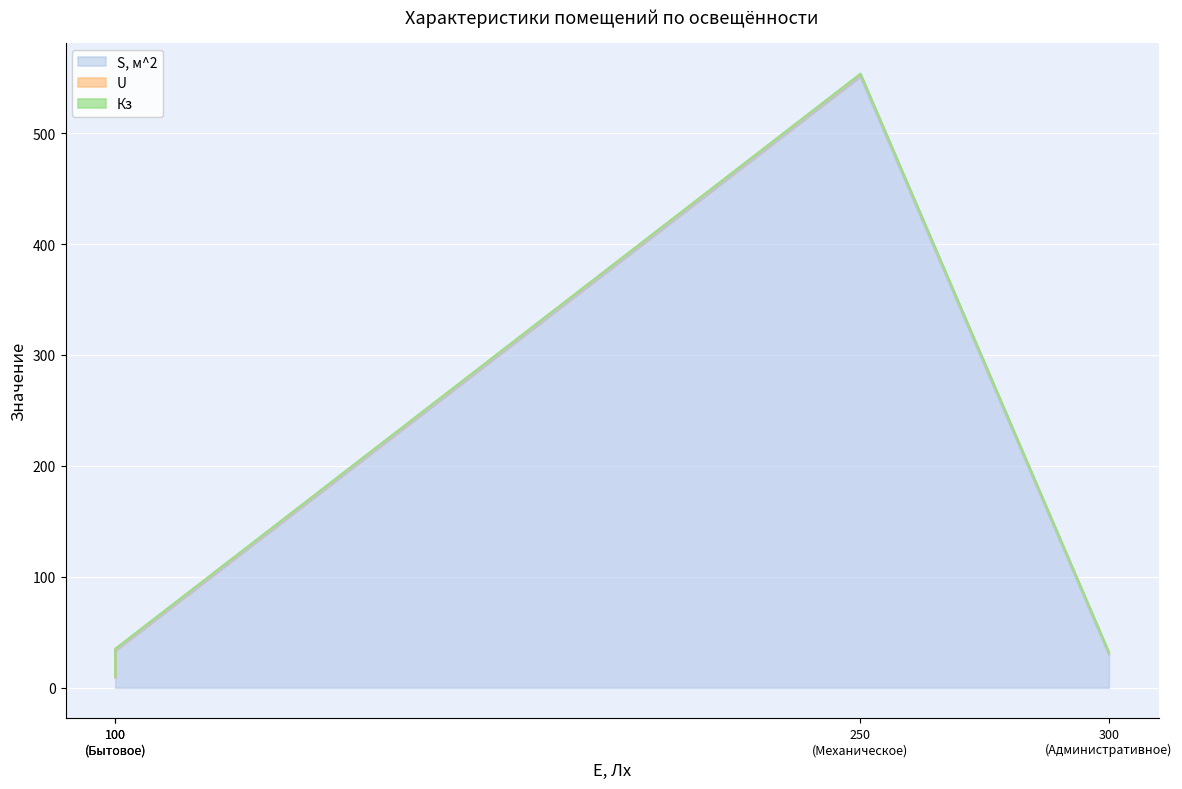

How many data points in S, м^2 are less than 33?

2